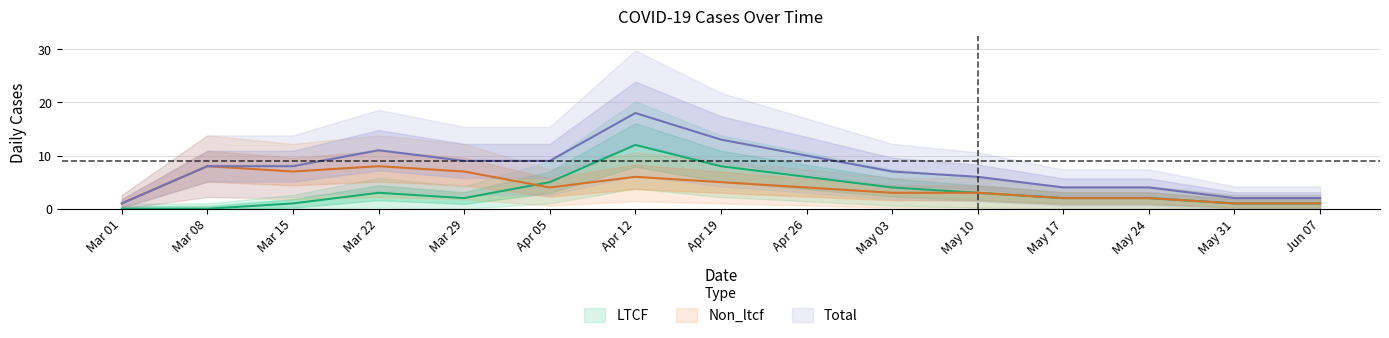

List the labels in order of Total value, largest first.

Apr 12, Apr 19, Mar 22, Apr 26, Mar 29, Apr 05, Mar 08, Mar 15, May 03, May 10, May 17, May 24, May 31, Jun 07, Mar 01